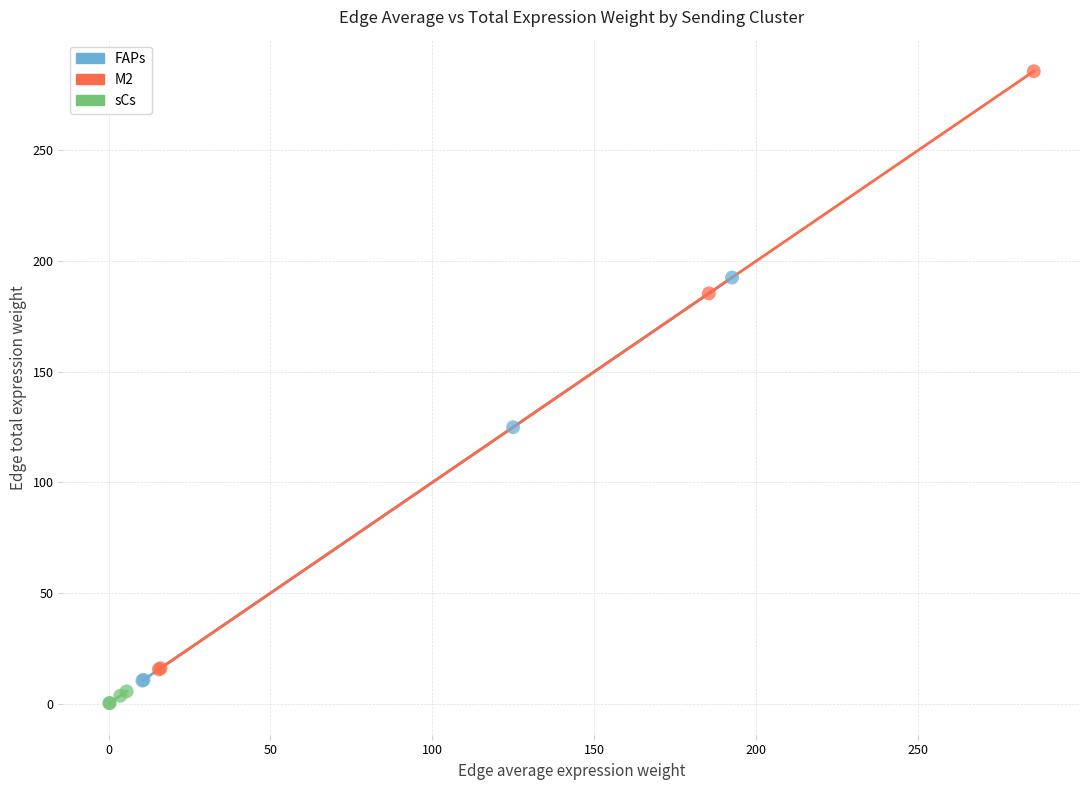

Which series contains the highest Y value?

M2